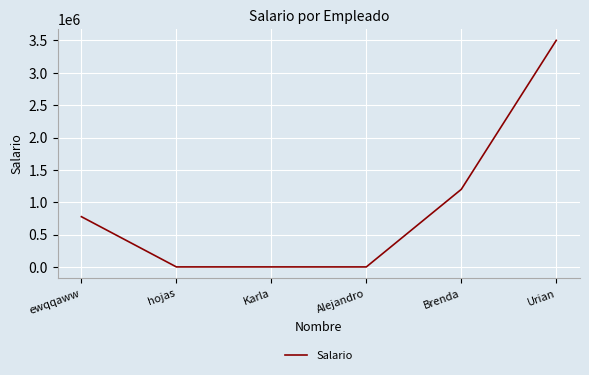

Which has a higher value, Karla or ewqqaww?

ewqqaww